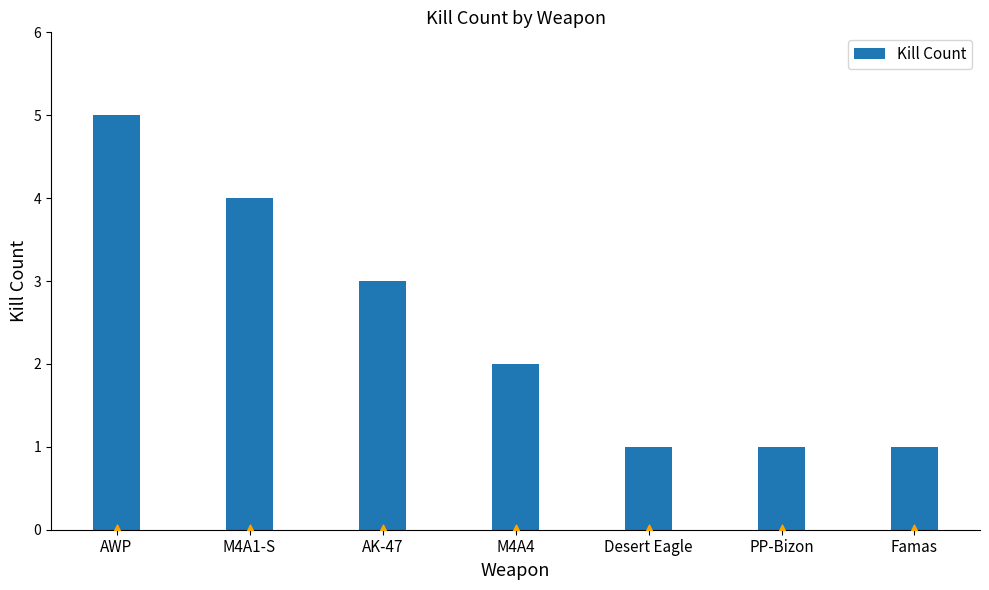

Between AK-47 and M4A4, which is larger?

AK-47